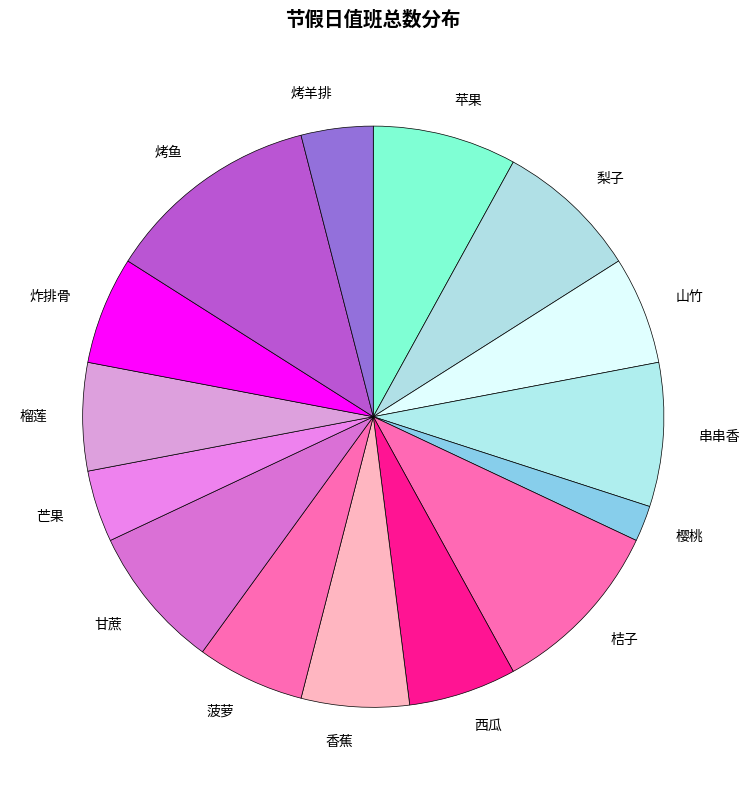

Combined, do 炸排骨 and 榴莲 account for over 50%?

No